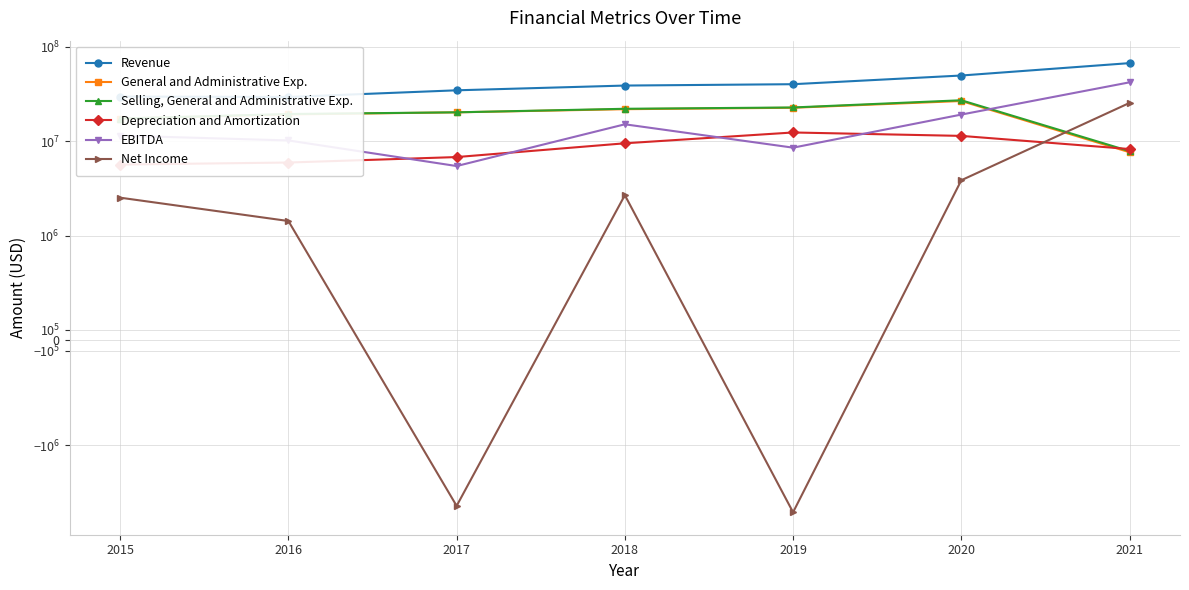

Reading left to right, transcribe all the data shown in this chart.

Revenue: 29677000	29376000	34571000	38816000	40124000	49593000	67098000
General and Administrative Exp.: 17357000	19188000	20201000	21812000	22583000	26628000	7629000
Selling, General and Administrative Exp.: 17357000	19386000	20201000	22027000	22741000	27116000	7835000
Depreciation and Amortization: 5650000	5936000	6783000	9490000	12358000	11369000	8252000
EBITDA: 11444000	10174000	5448000	15086000	8531000	19123000	41996000
Net Income: 2518000	1425000	-4387000	2677000	-5125000	3853000	25415000